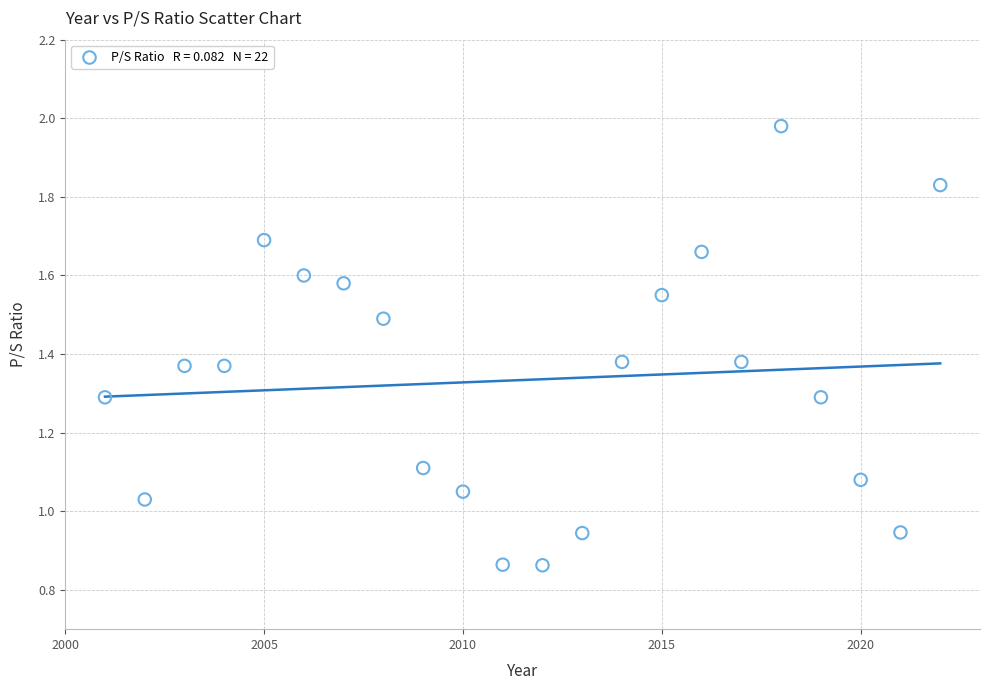

What is the range of X values (max minus min)?

21.0